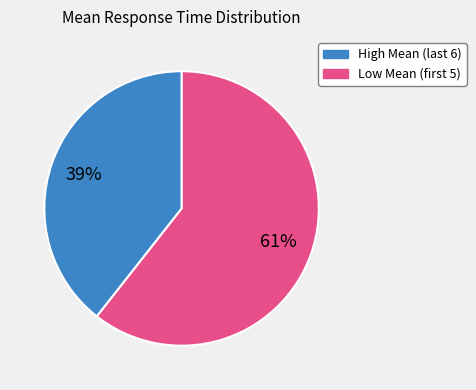

Is there a majority slice in this chart?

Yes